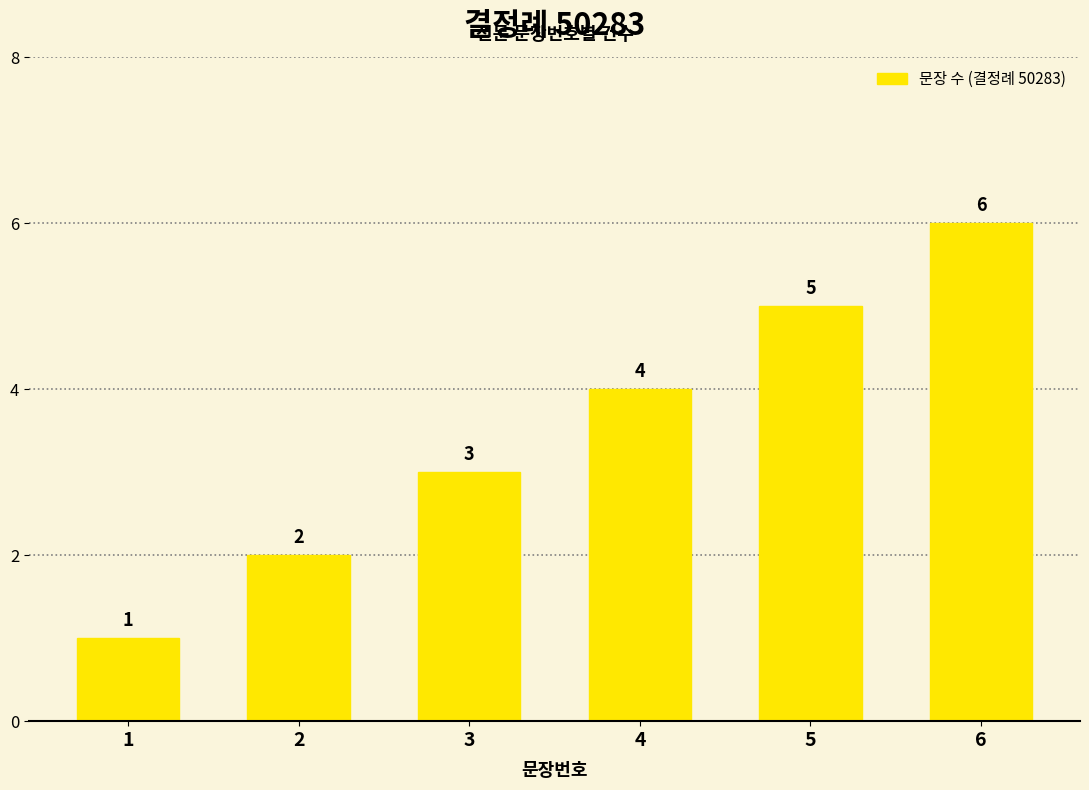

How many values are below 4?

3